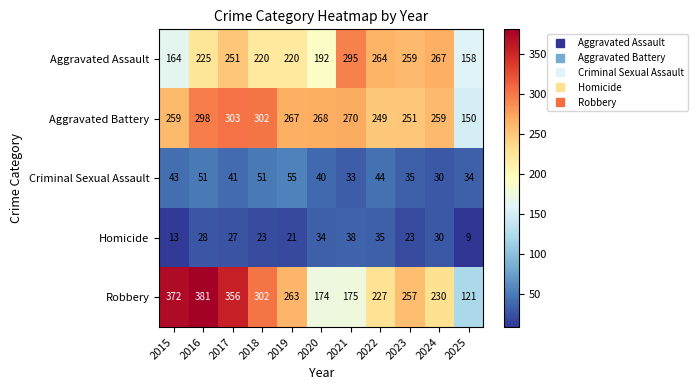

What value does the Robbery series have at 2018, to the nearest 5?

300